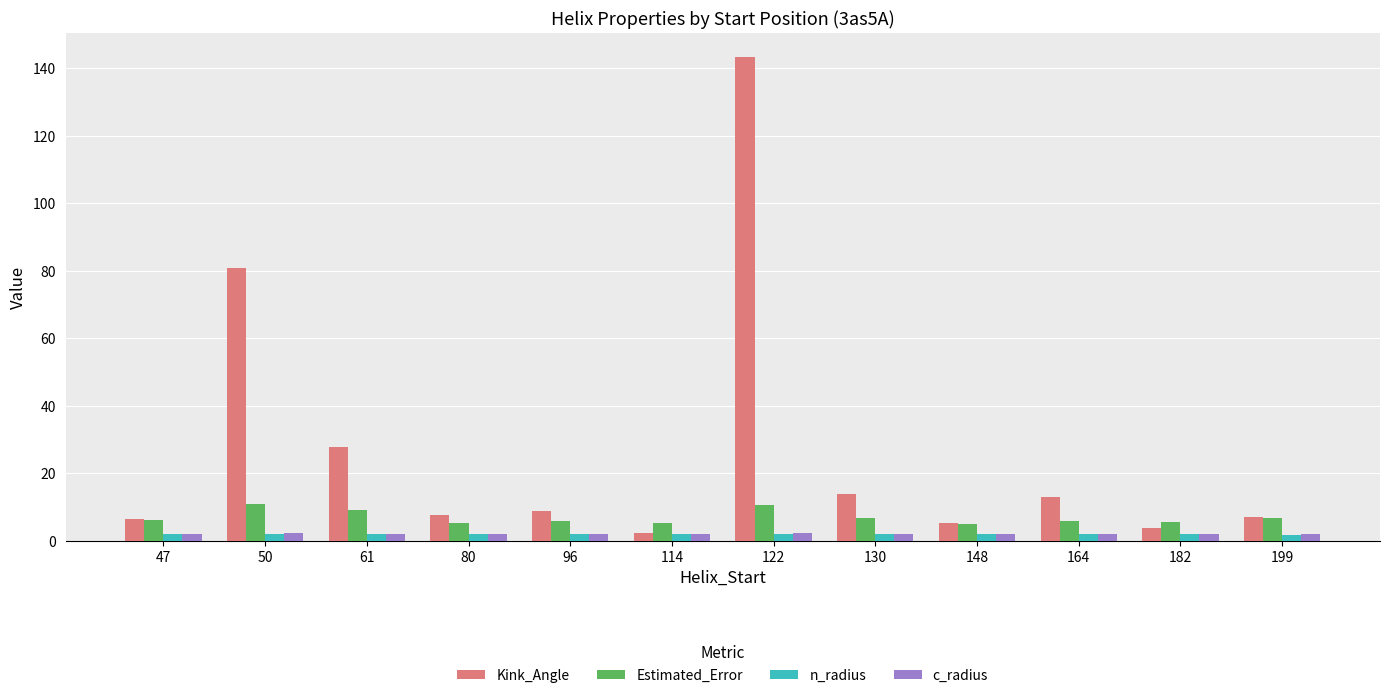

Is the value of Estimated_Error at 199 greater than the value of n_radius at 164?

Yes